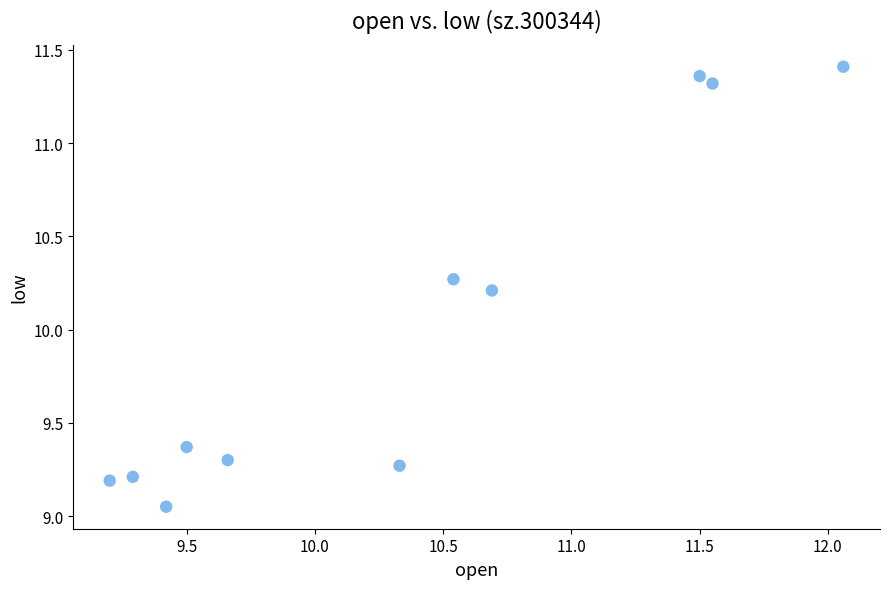

What Y value in the scatter plot is closest to 10?

10.2